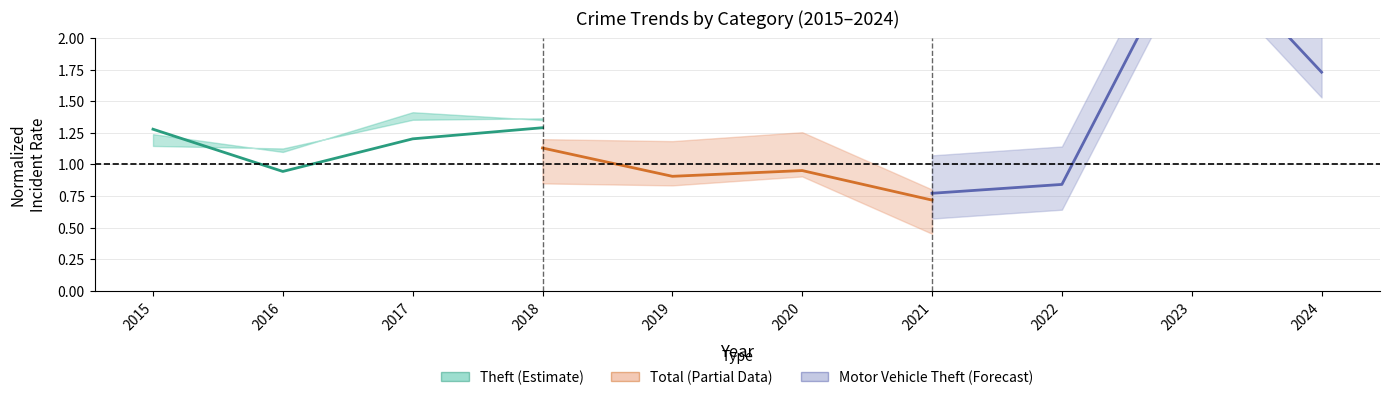

Reading right to left, list all the values displayed in this chart.

Theft (Estimate): 1.3	1.2	0.9	1.3
Total (Partial): 0.7	1.0	0.9	1.1
Motor Vehicle Theft (Forecast): 1.7	2.8	0.8	0.8